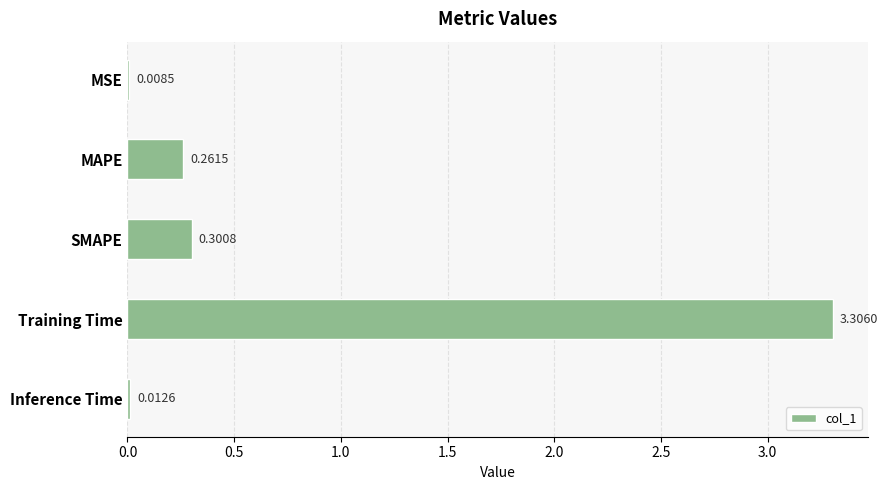

At which label is the value closest to 1?

SMAPE